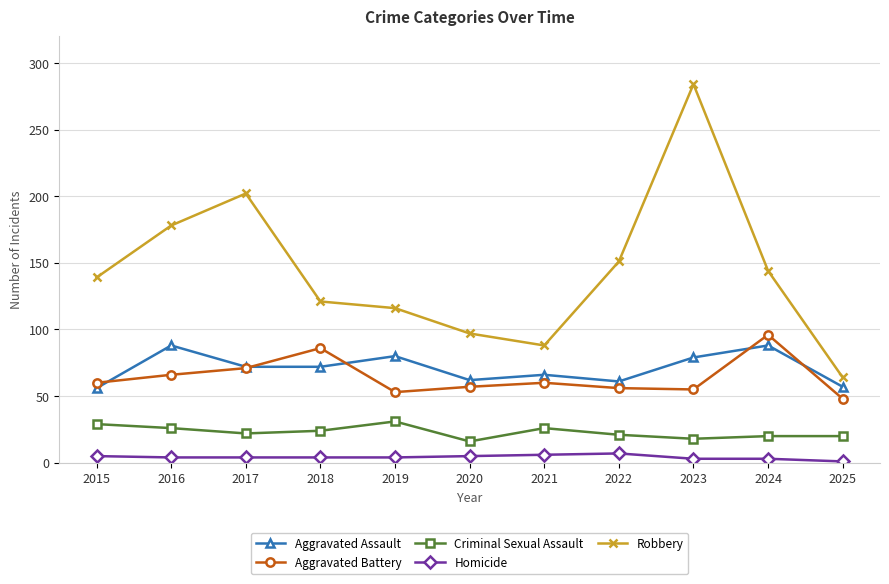

Count the Homicide values in the range 3 to 5.

8